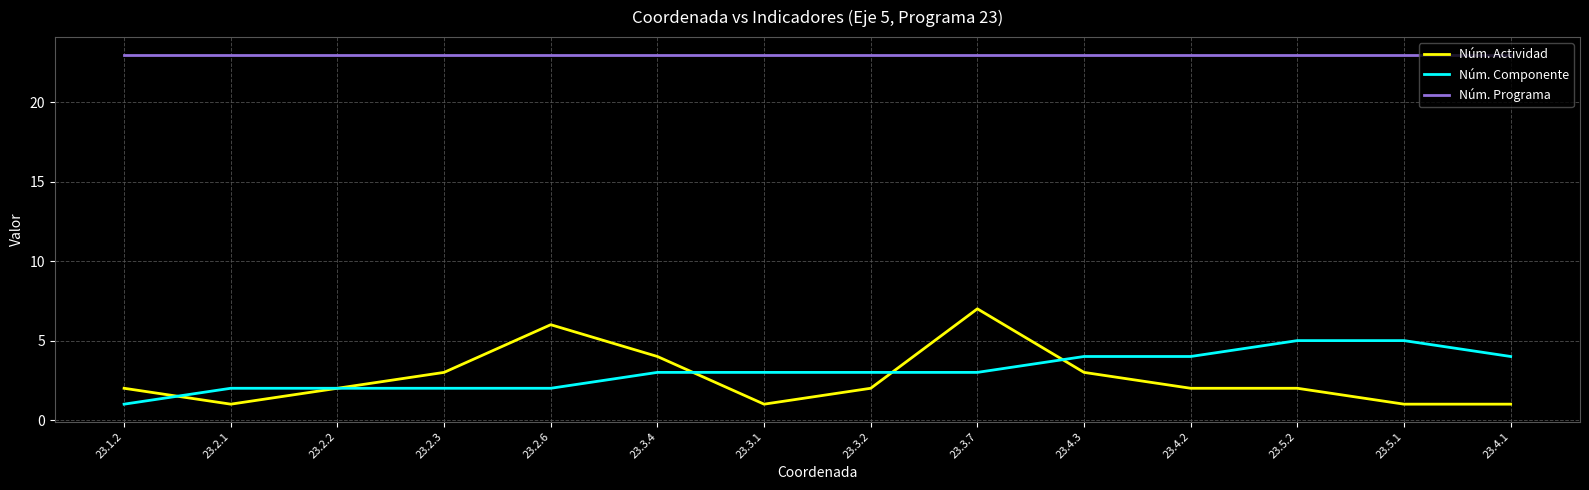

How many distinct data groups are displayed?

3